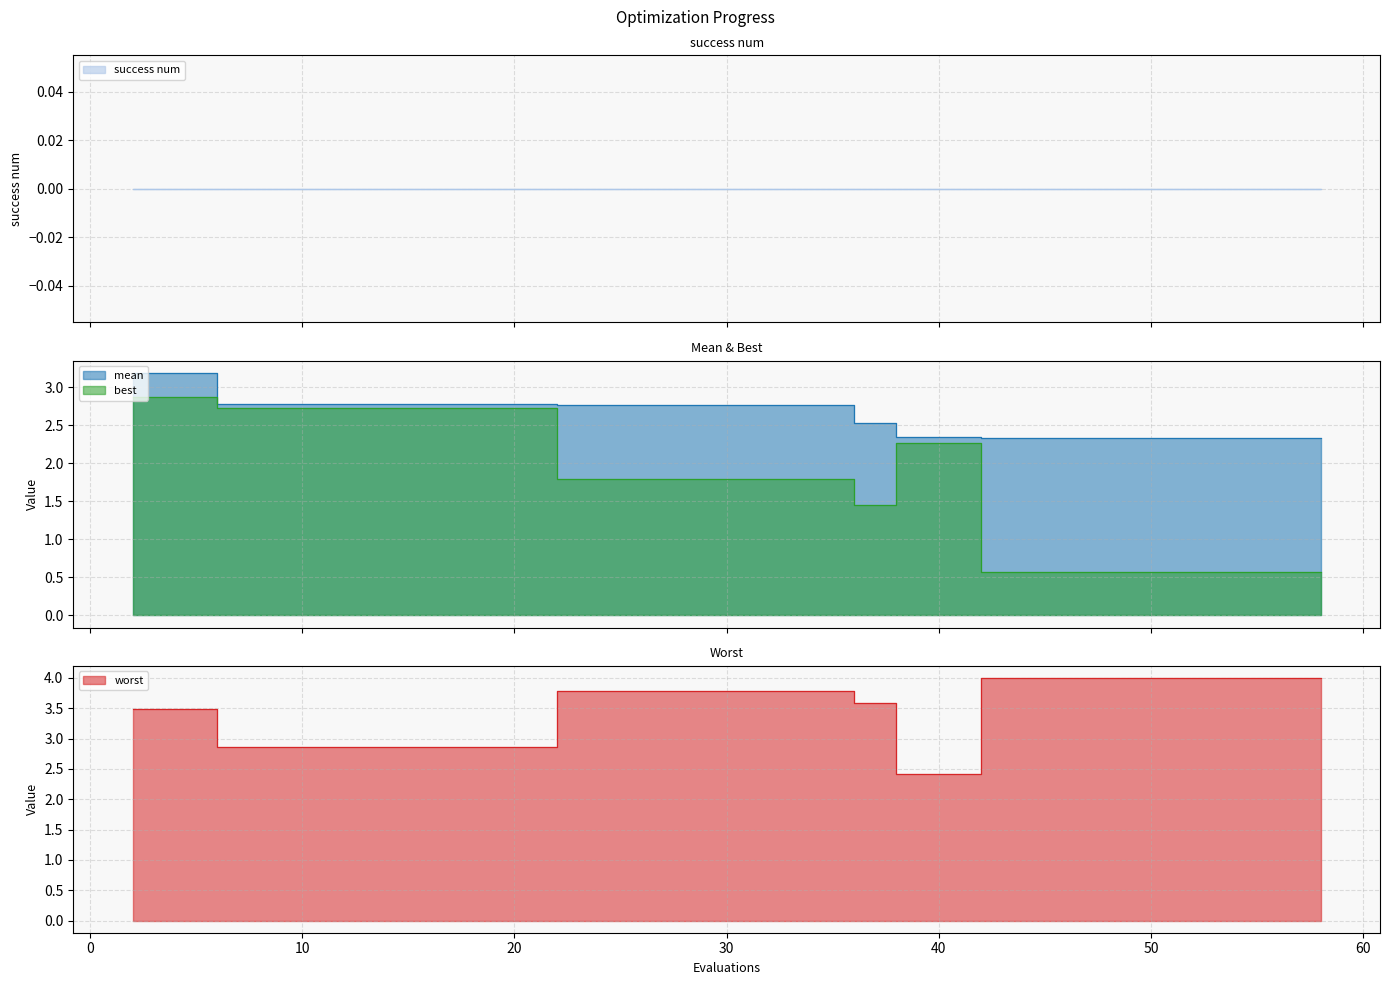

Which series has the largest range (max minus min)?

best